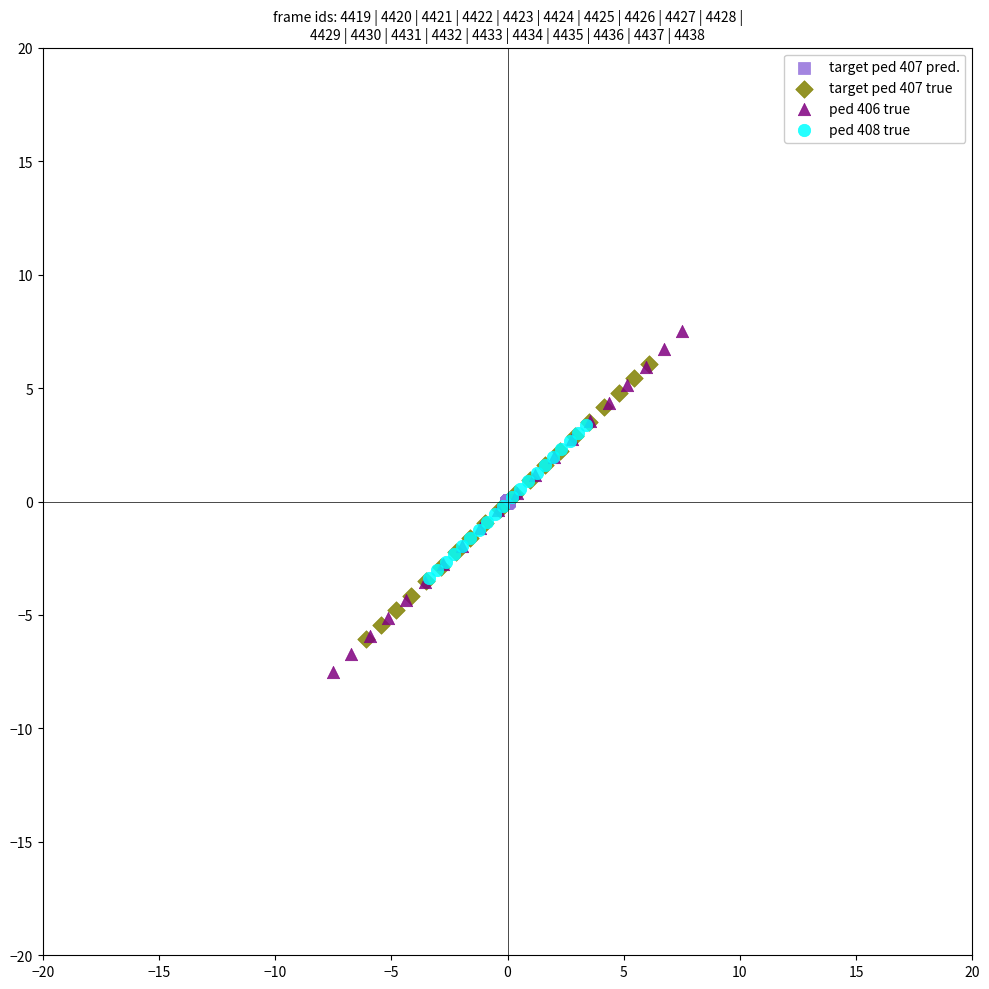

Which series contains the highest Y value?

ped 406 true